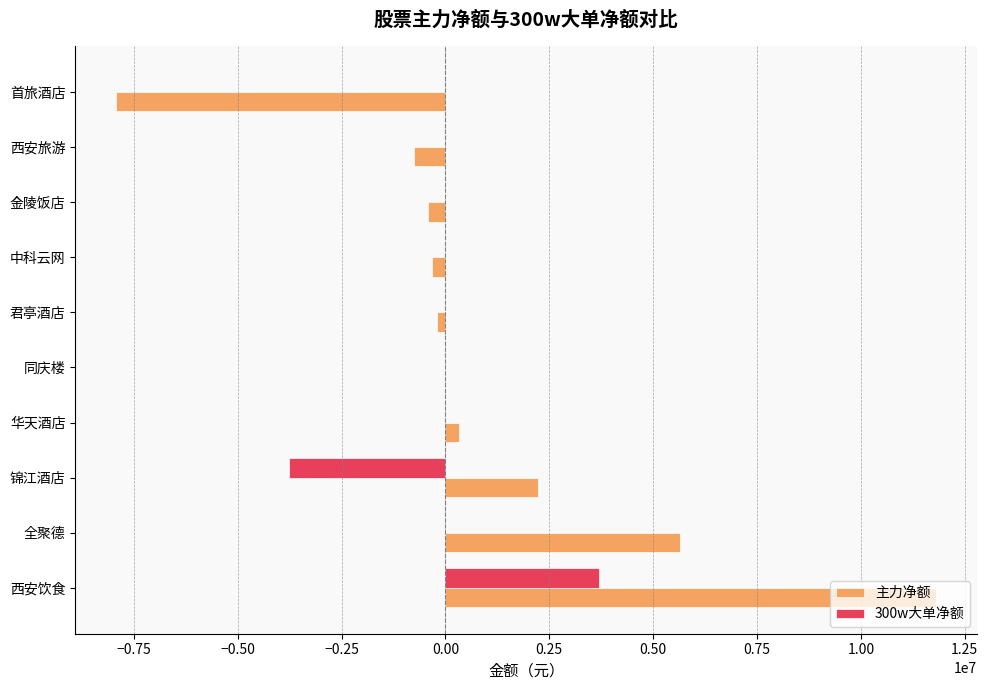

The 300w大单净额 series shows -3386015 at 中科云网. True or false?

False